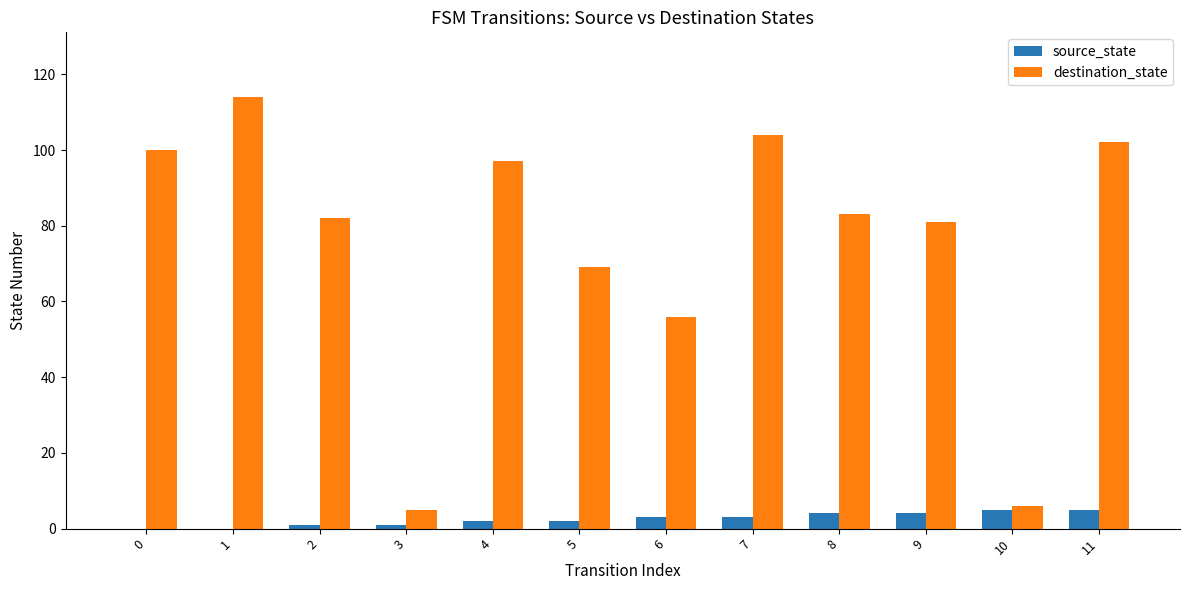

True or false: source_state has a value of 3 at 7.

True